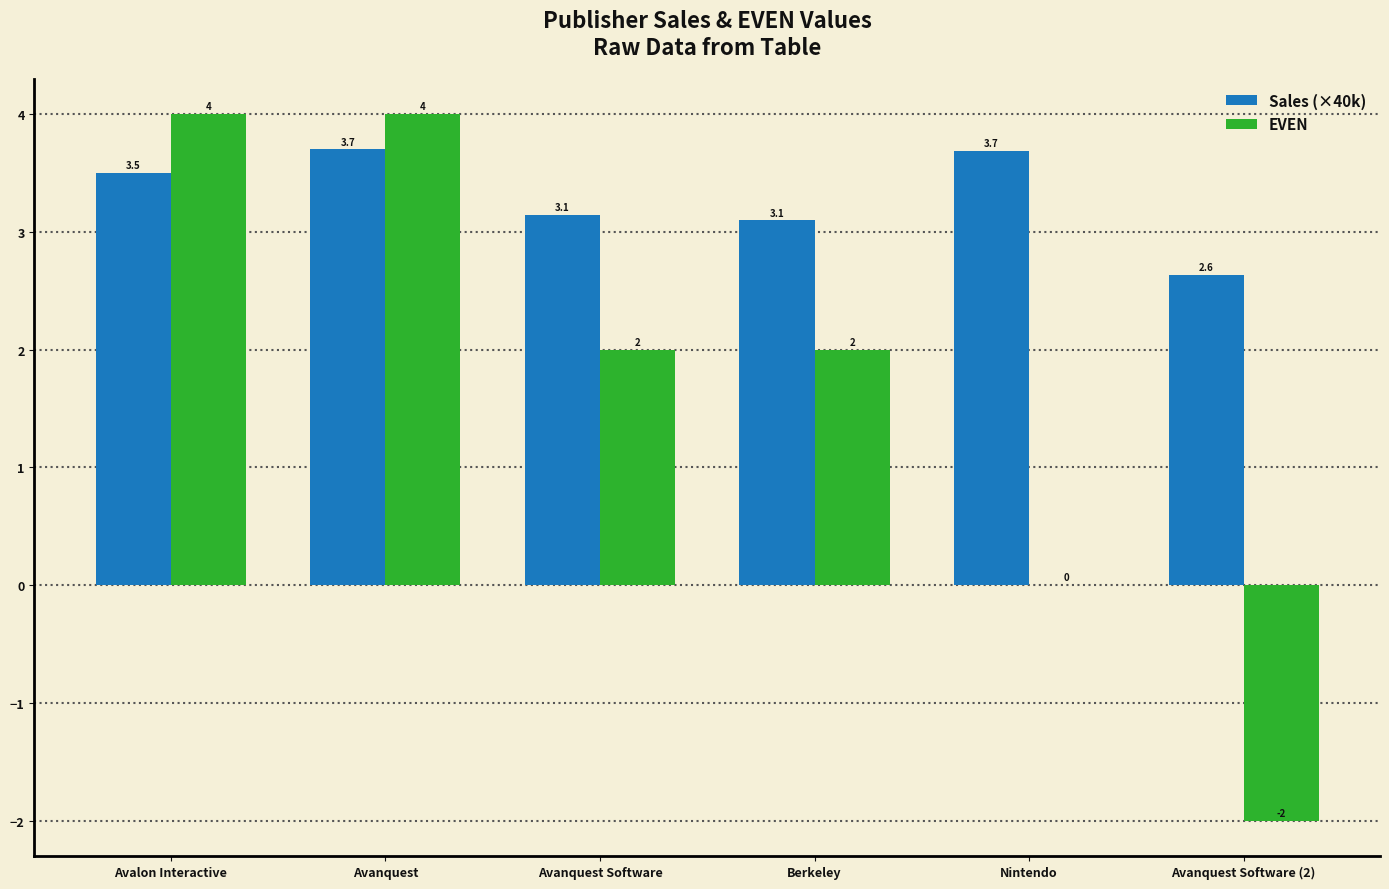

The value of EVEN at Avanquest Software (2) is -3.5. True or false?

False